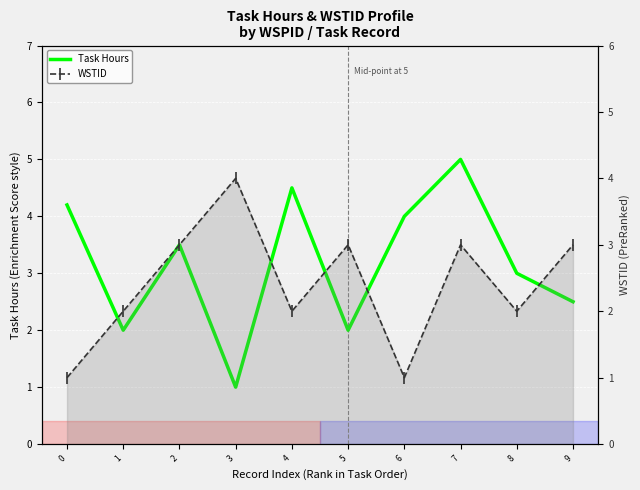

The value of Task Hours at 1 is 2.0. True or false?

True